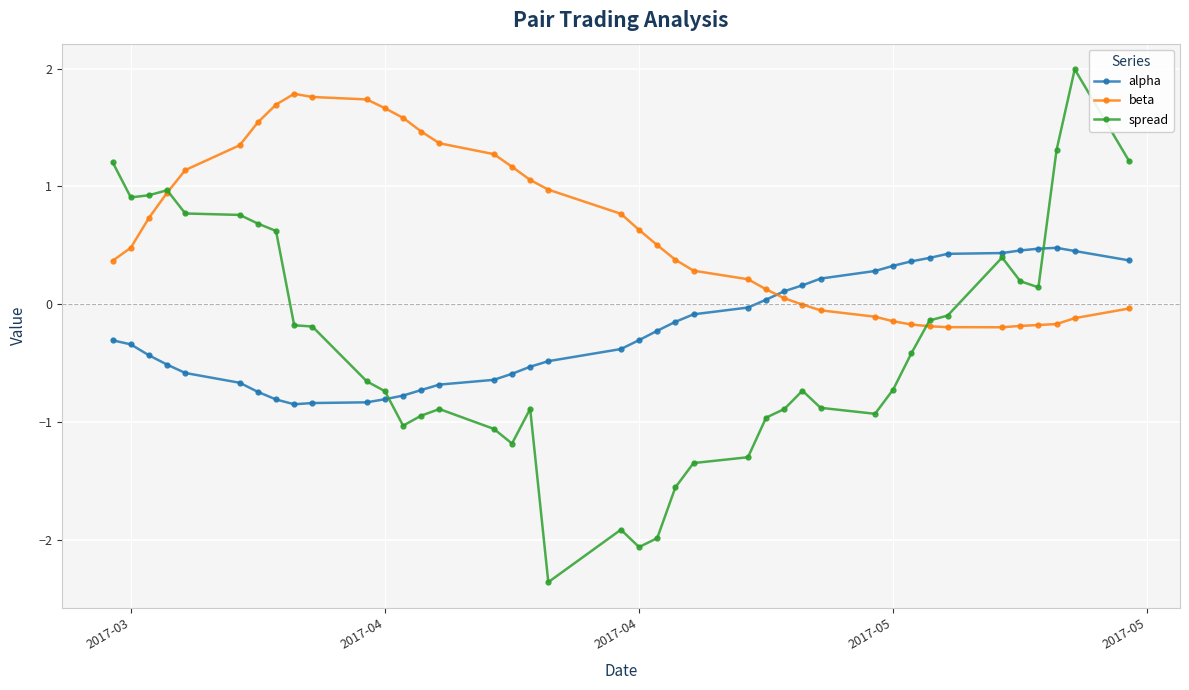

Which series has the widest spread of values?

spread